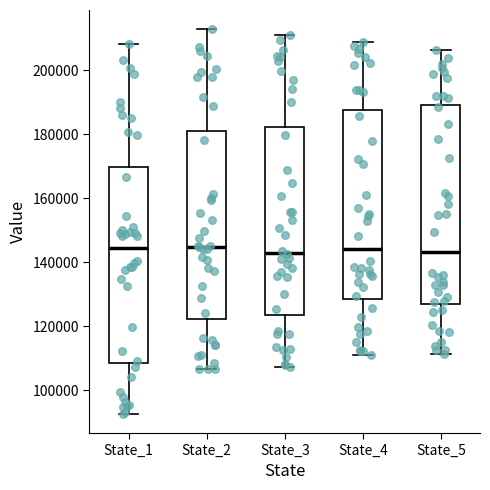

Reading left to right, transcribe this box plot: for each box, give where its median line is, the range the box spans, and where its two whiskers end, as read against the y-axis. The values are not printed on the chart, so give them approximately, as read against the axis.

State_1: median 144000, box 108000 to 170000, whiskers 92000 to 208000
State_2: median 144000, box 122000 to 180000, whiskers 106000 to 212000
State_3: median 144000, box 124000 to 182000, whiskers 108000 to 210000
State_4: median 144000, box 128000 to 188000, whiskers 112000 to 208000
State_5: median 144000, box 128000 to 190000, whiskers 112000 to 206000